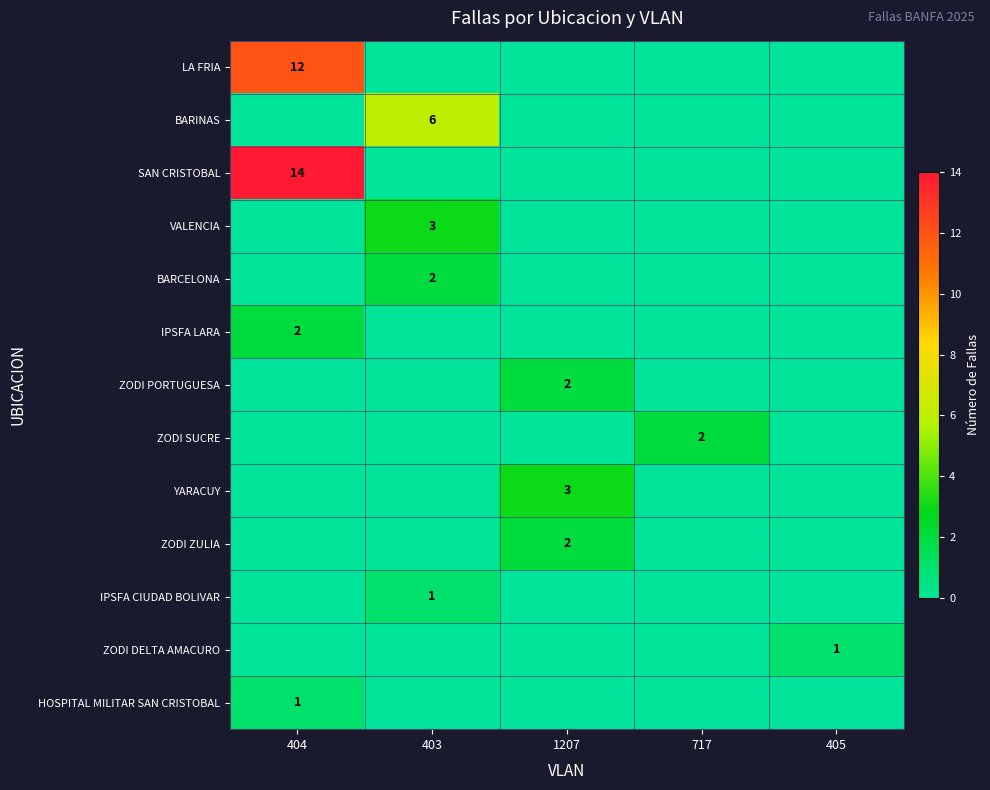

The value of BARINAS at 403 is 3. True or false?

False